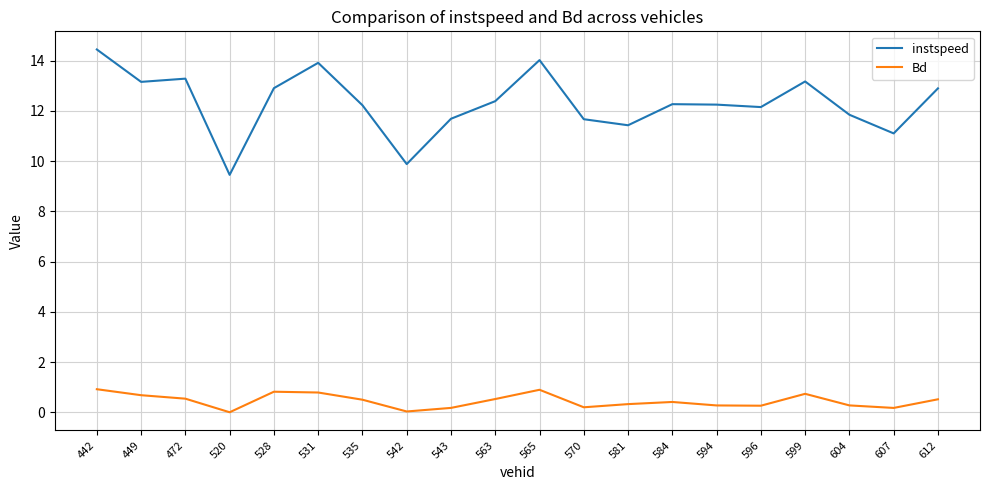

What is the difference between the second highest and second lowest values in the Bd series?

0.9